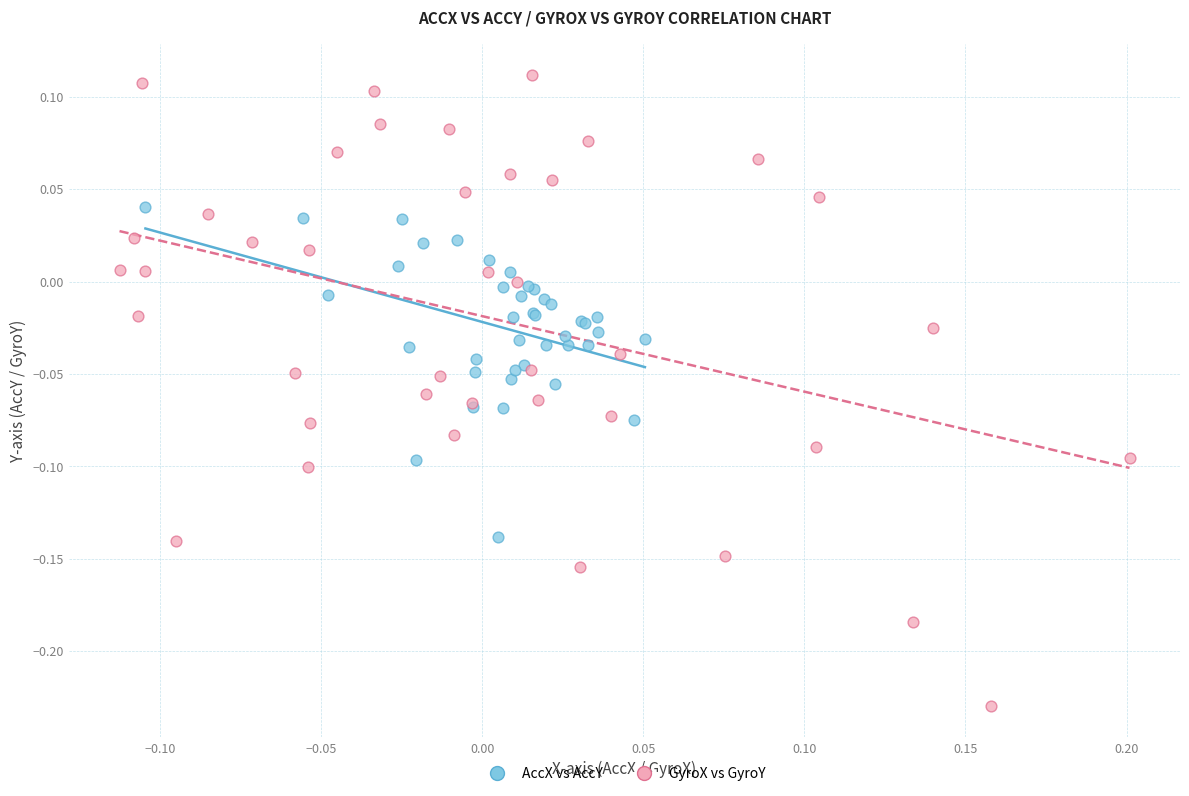

What are all the series names shown in the legend?

AccX vs AccY, GyroX vs GyroY